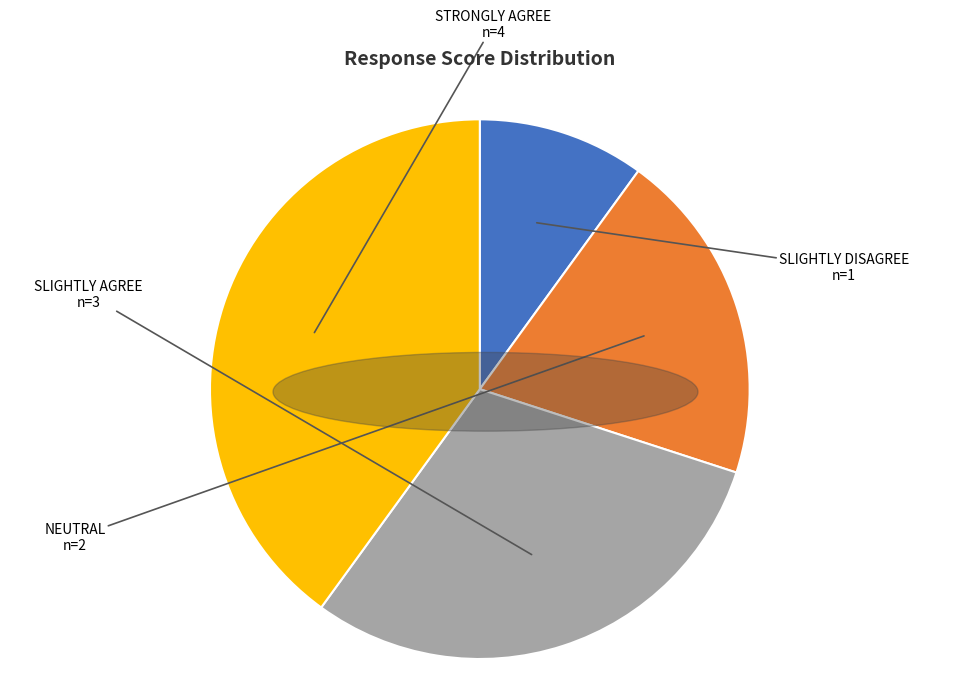

Is the sum of SLIGHTLY DISAGREE and NEUTRAL greater than half?

No